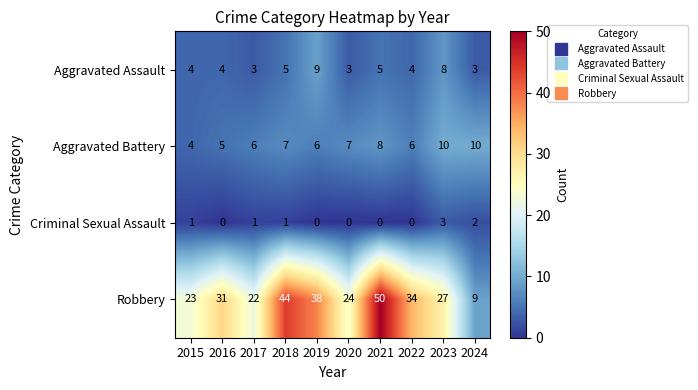

How many Aggravated Battery values are between 6 and 8?

6